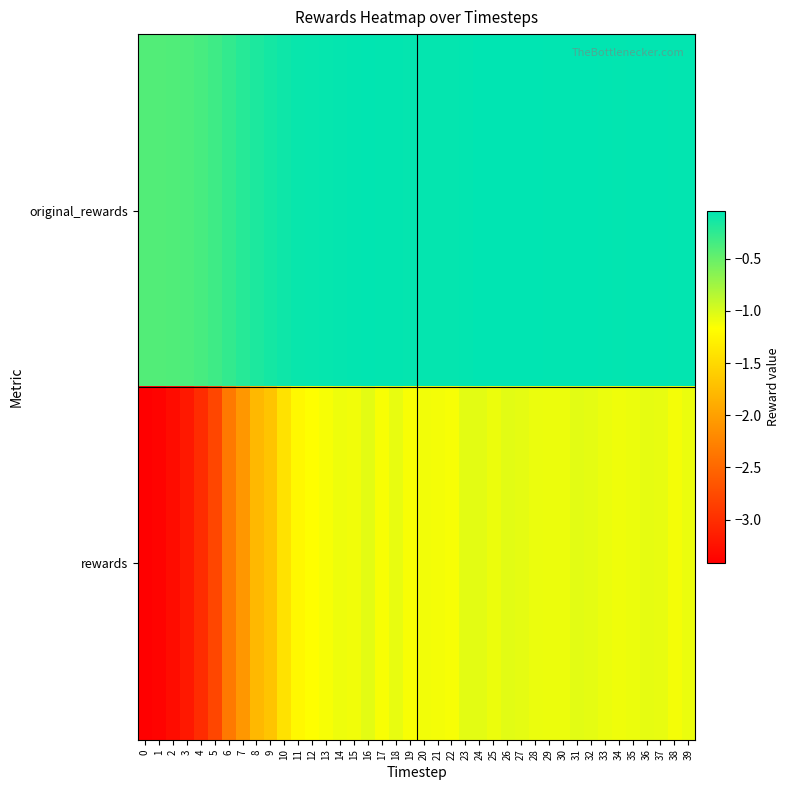

At how many categories does at least one series exceed -1?

40